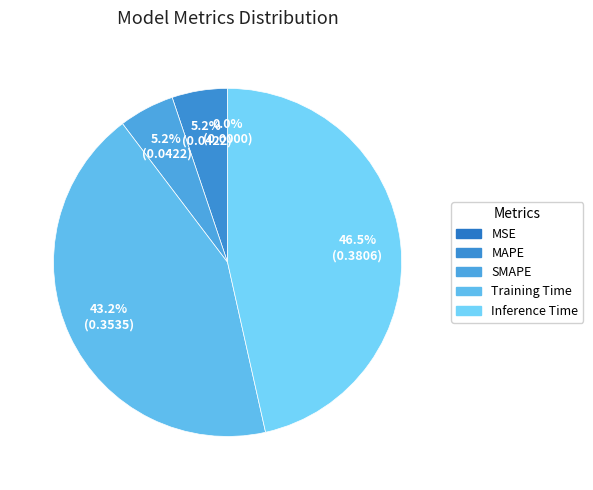

To the nearest percent, what is the difference between the MAPE and MSE slice percentages?

5%